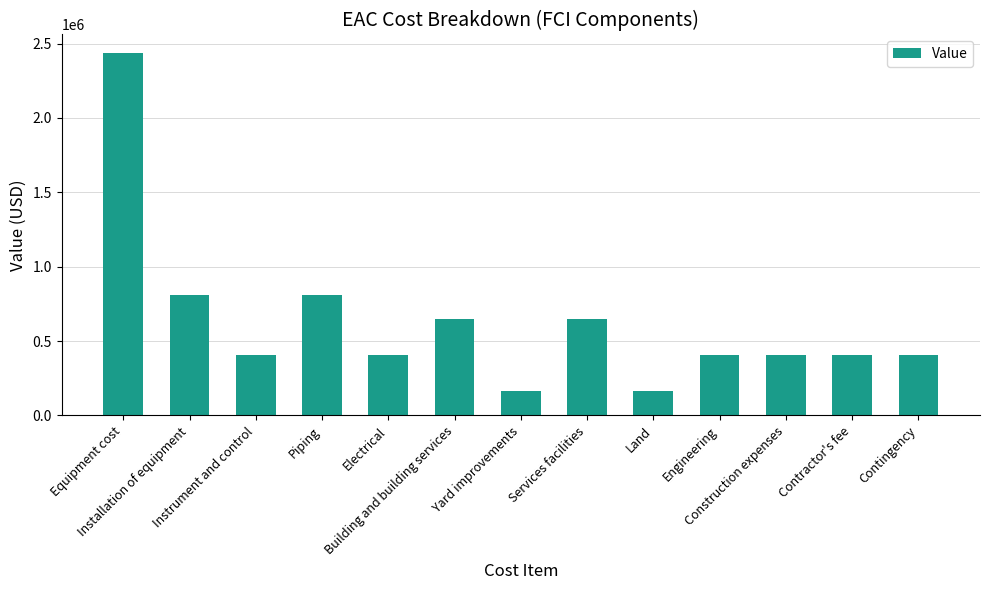

What is the minimum value shown in the chart?

162582.7